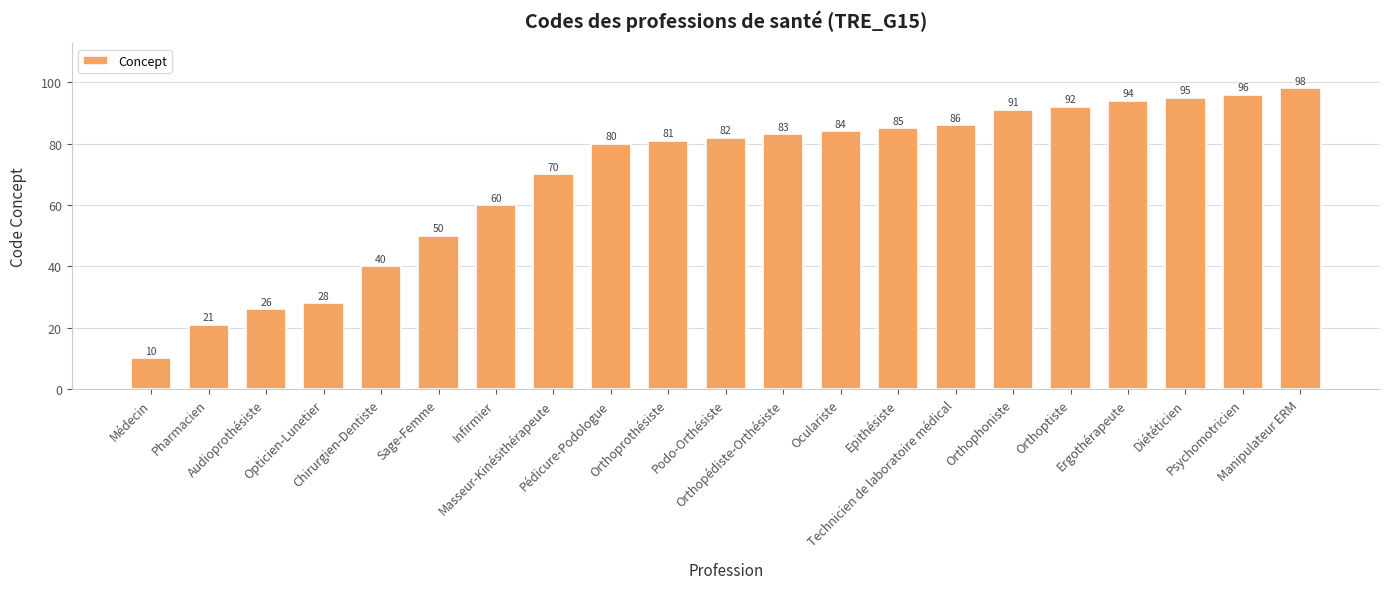

Rank the categories by value from highest to lowest.

Manipulateur ERM, Psychomotricien, Diététicien, Ergothérapeute, Orthoptiste, Orthophoniste, Technicien de laboratoire médical, Epithésiste, Oculariste, Orthopédiste-Orthésiste, Podo-Orthésiste, Orthoprothésiste, Pédicure-Podologue, Masseur-Kinésithérapeute, Infirmier, Sage-Femme, Chirurgien-Dentiste, Opticien-Lunetier, Audioprothésiste, Pharmacien, Médecin